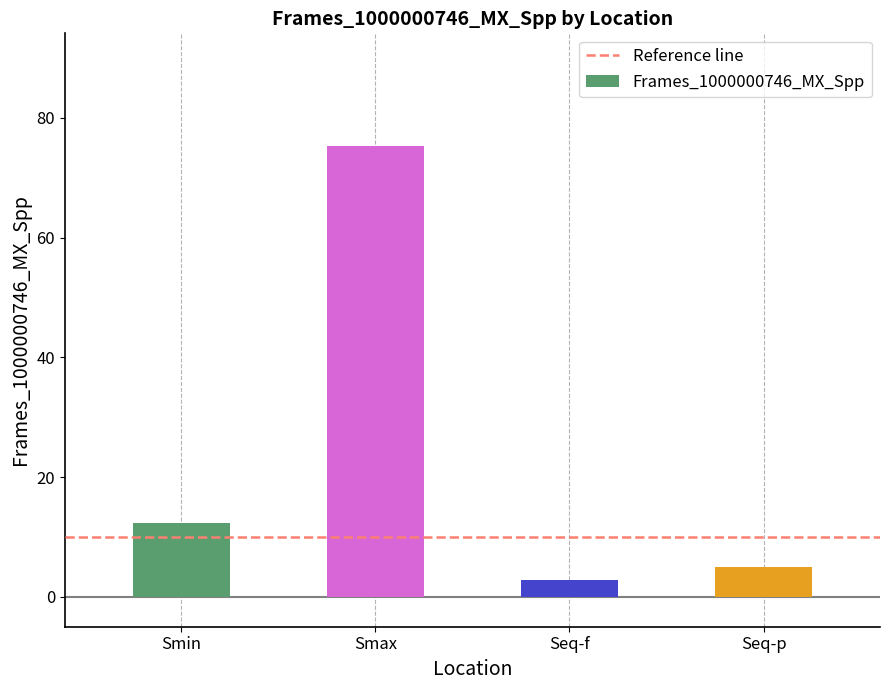

What position from the left is Seq-p?

4